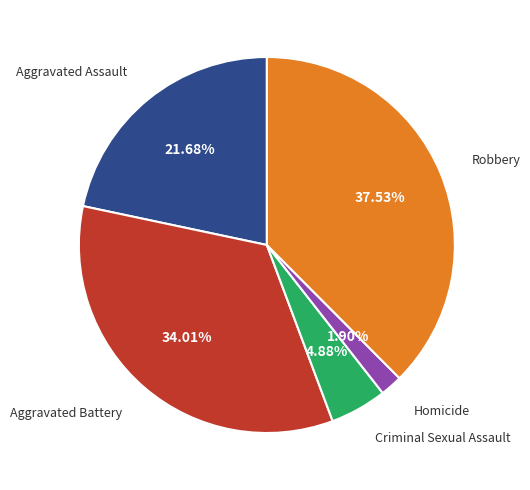

What percentage do Aggravated Battery and Aggravated Assault together represent?

55.7%